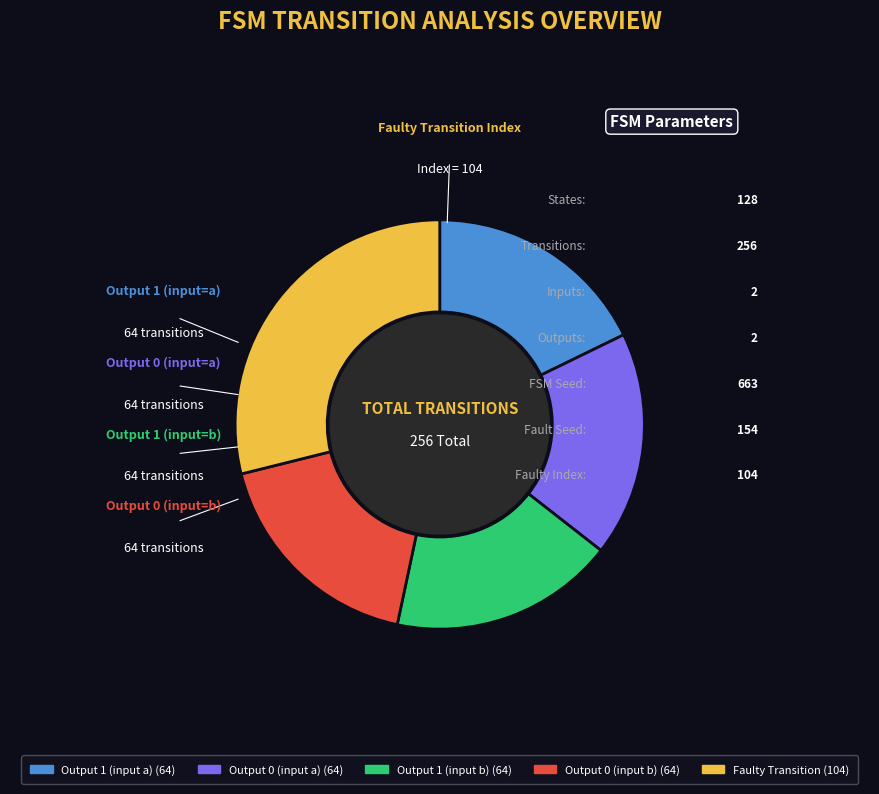

Does any single category account for the majority?

No